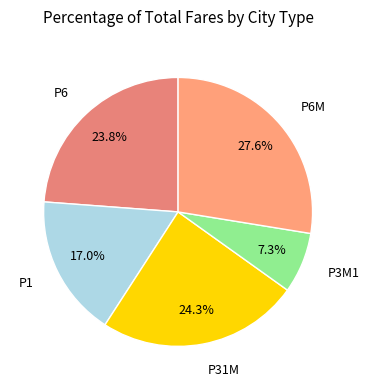

Rank the categories by value from highest to lowest.

P6M, P31M, P6, P1, P3M1